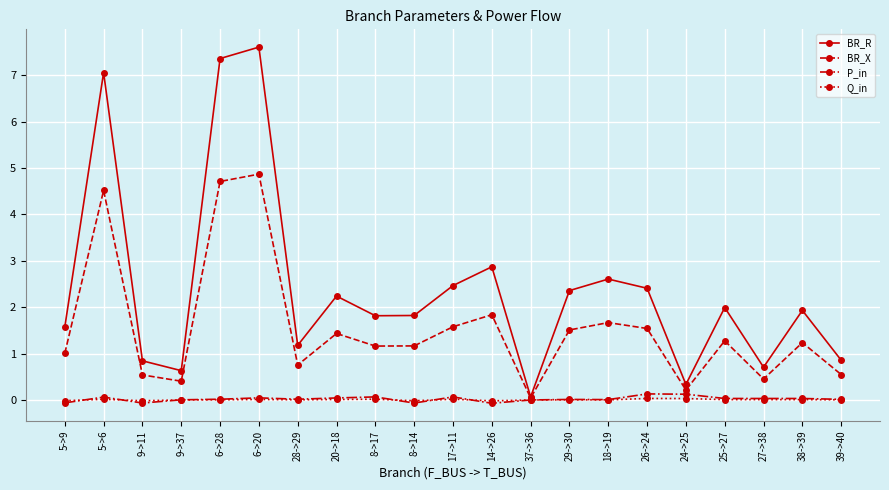

Which series changed the most between 20->18 and 14->26?

BR_R